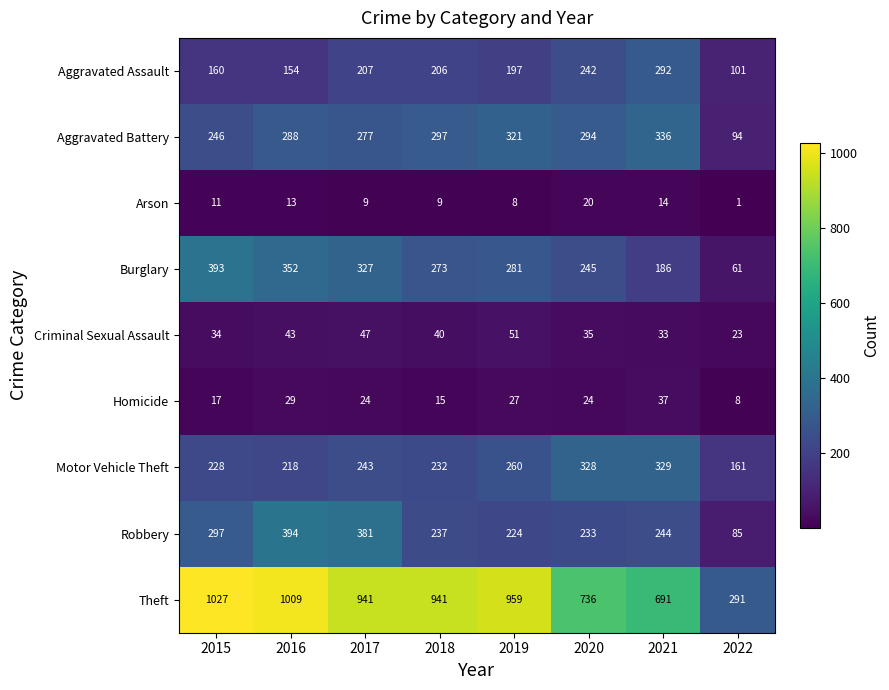

True or false: Robbery has a value of 615 at 2017.

False